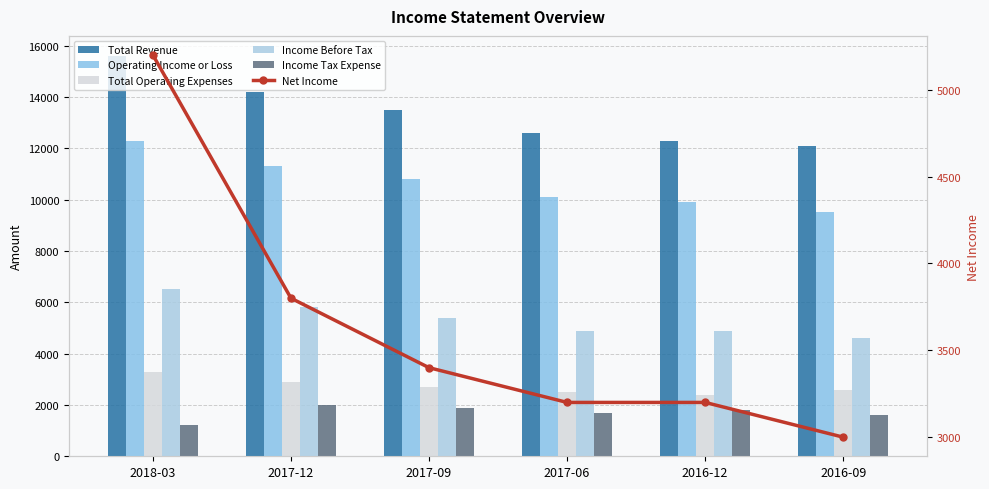

Which series has the widest spread of values?

Total Revenue